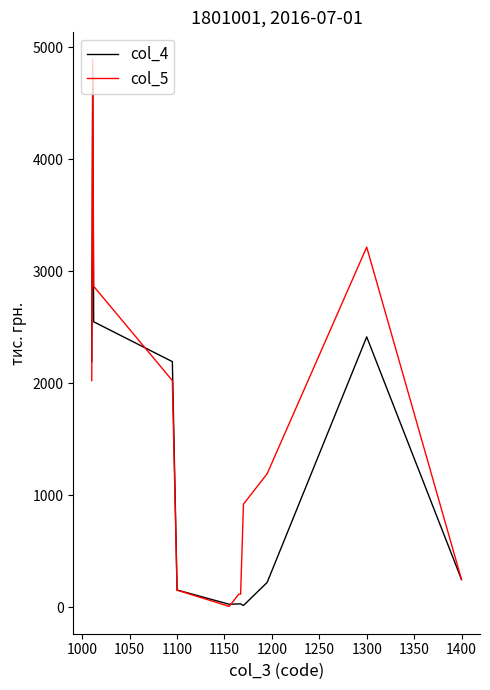

Which series has the largest total across all categories?

col_5